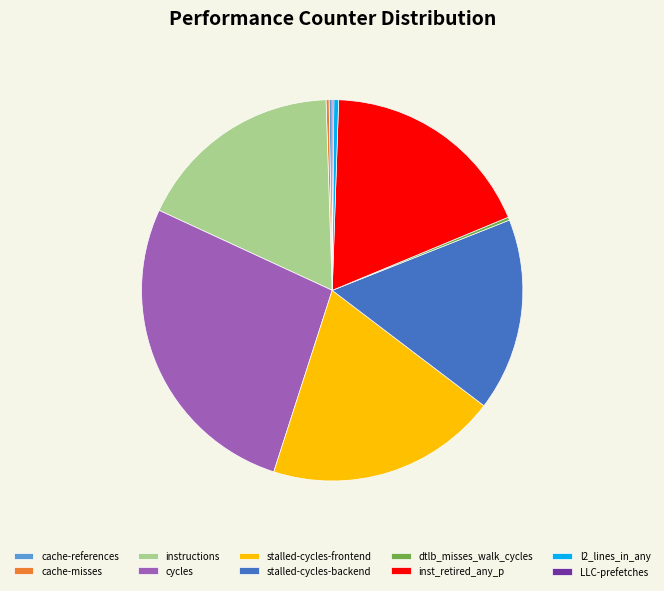

The l2_lines_in_any slice represents 11% of the pie. True or false?

False